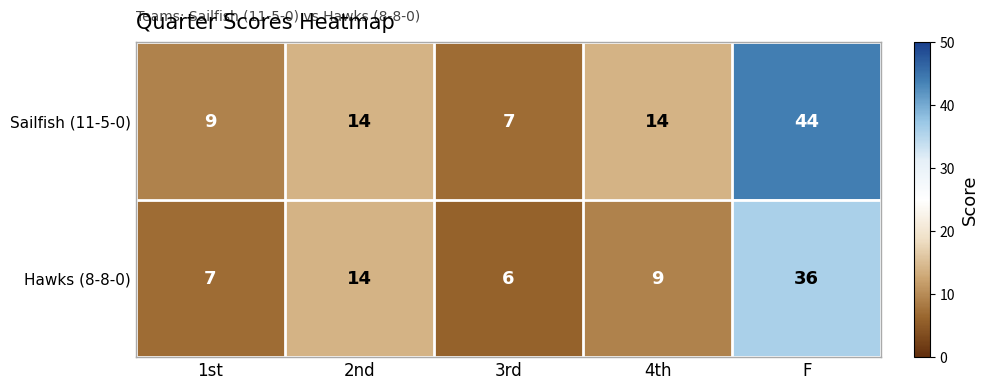

Which series changed the most between 1st and F?

Sailfish (11-5-0)